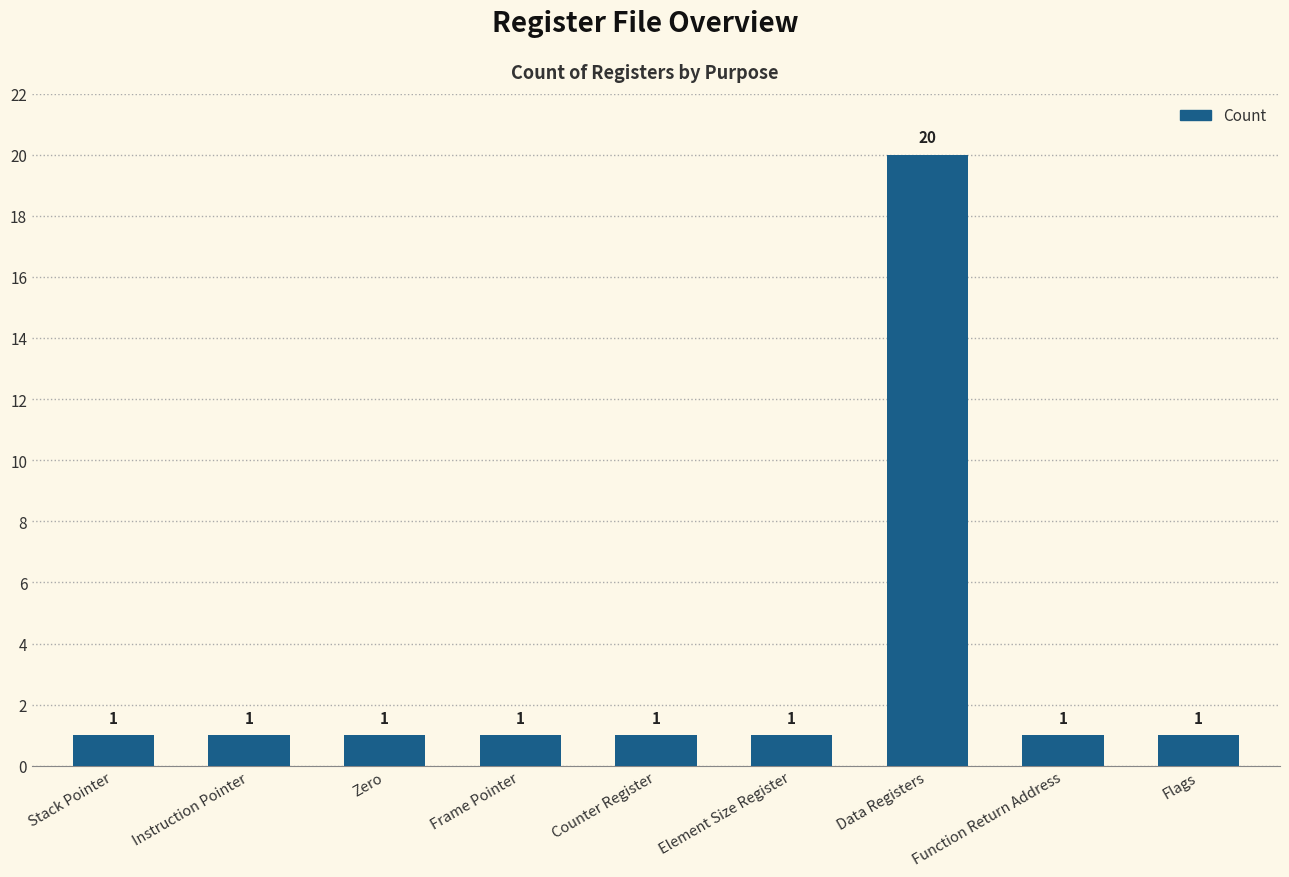

Does the chart contain stacked bars?

No